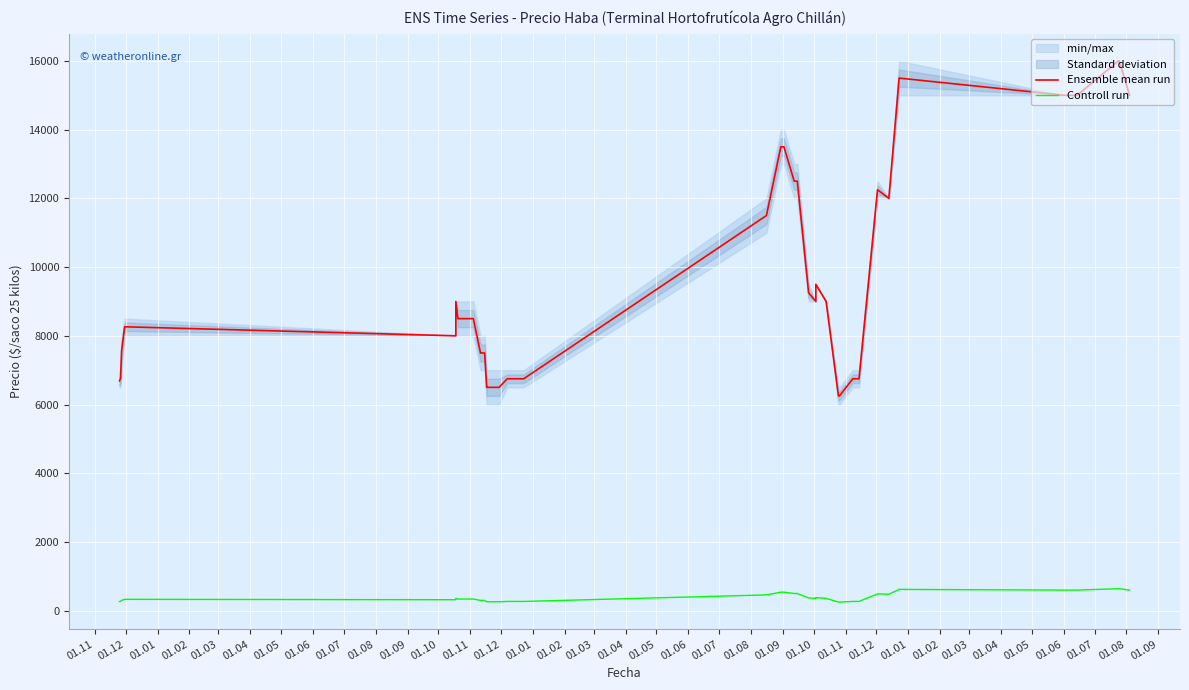

What value does the Ensemble mean run series have at 01.02, to the nearest 50?

8250